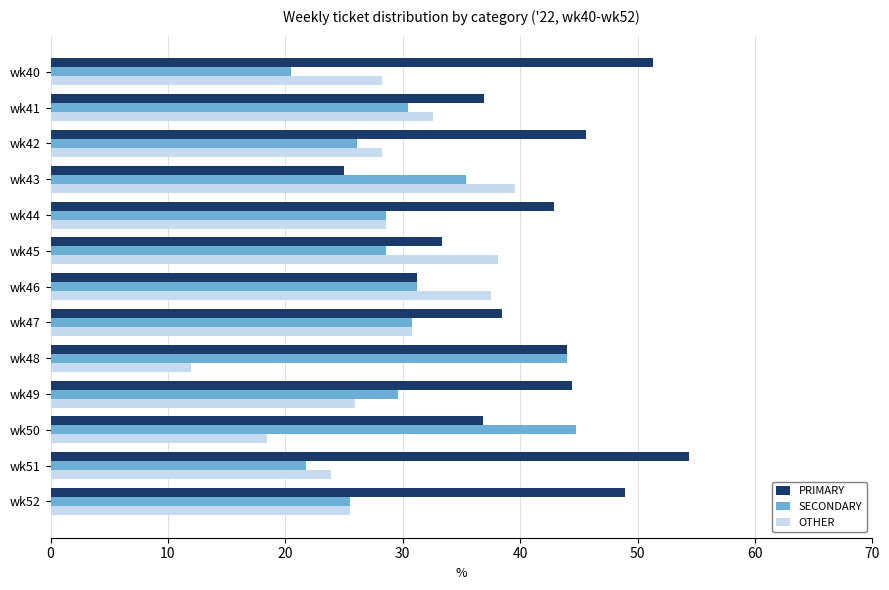

What are all the series names shown in the legend?

PRIMARY, SECONDARY, OTHER